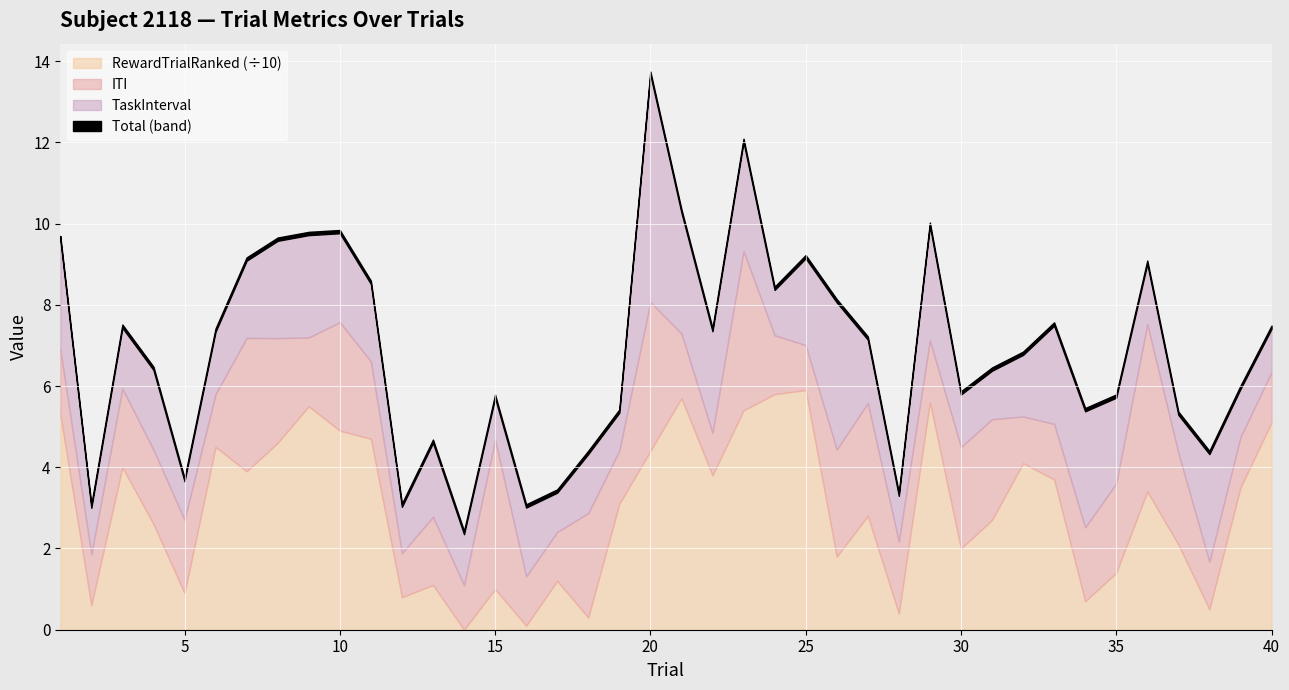

Which series changed the most between 5 and 33?

RewardTrialRanked